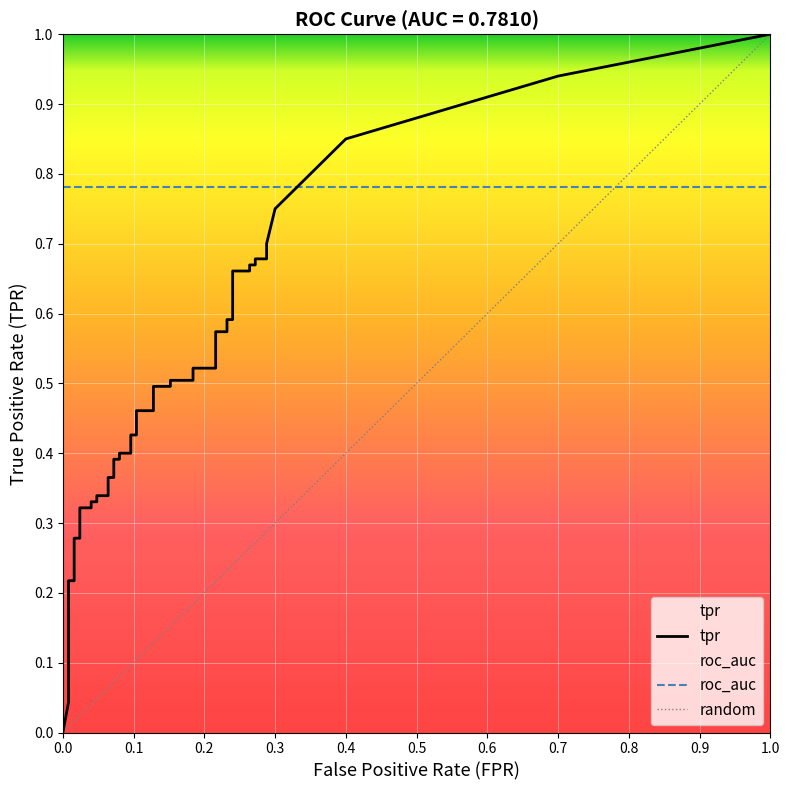

Between 35 and 4, which is larger?

35